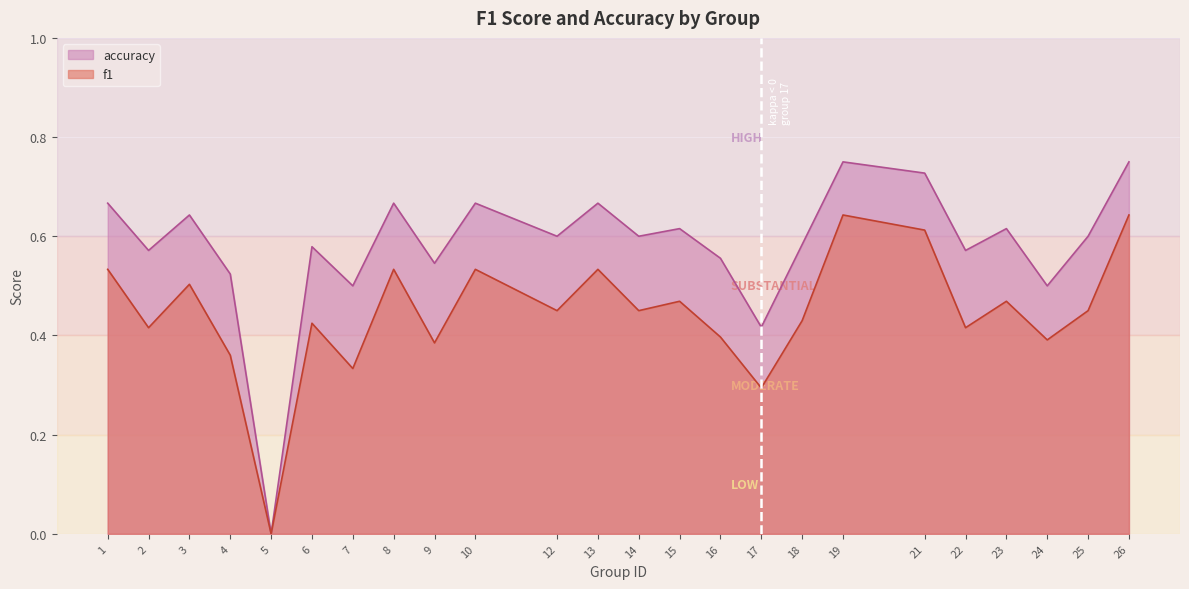

What is the sum of the f1 values at 12 and 6?

0.9